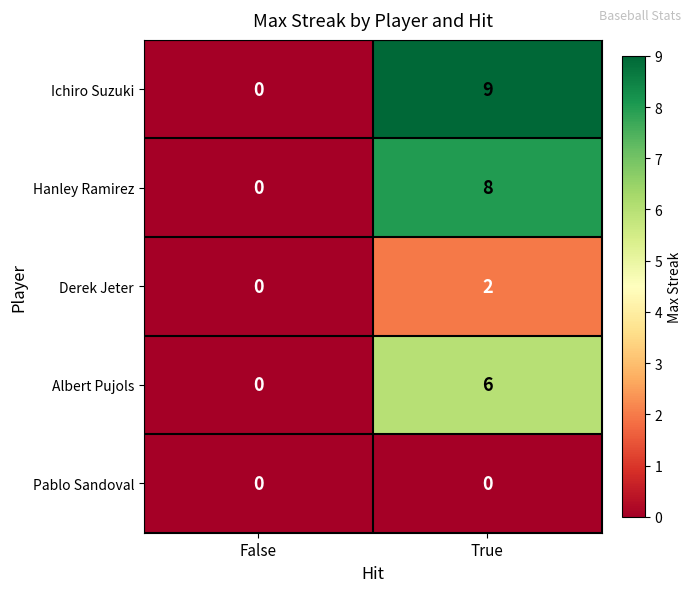

Which series has the largest total across all categories?

Ichiro Suzuki